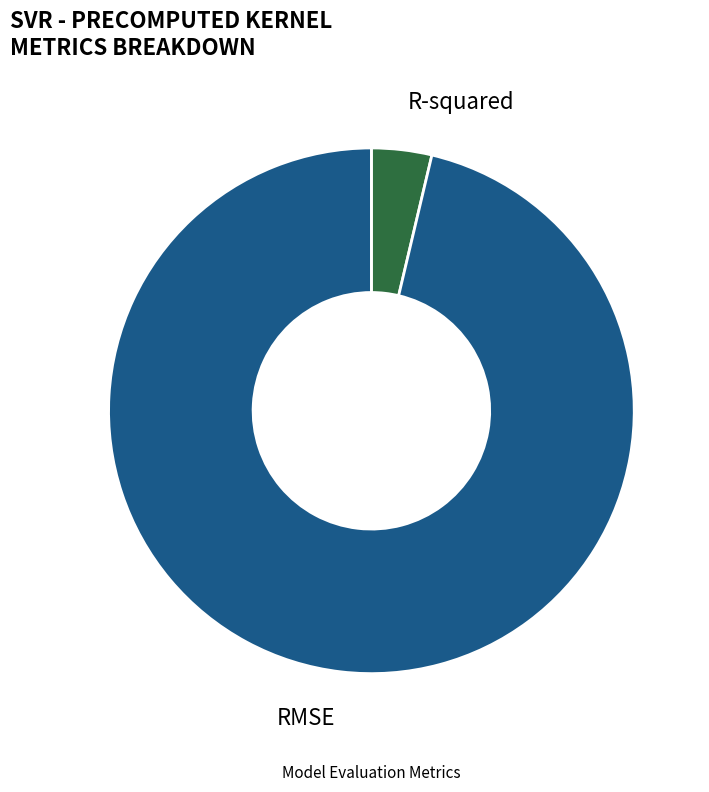

The RMSE slice represents 89% of the pie. True or false?

False